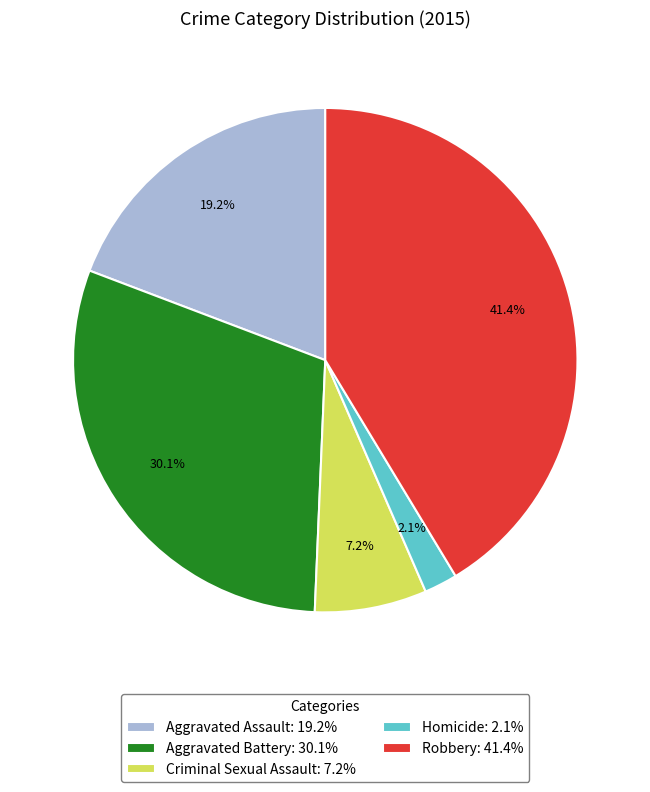

To the nearest percent, what is the difference between the largest and smallest slice percentages?

39%